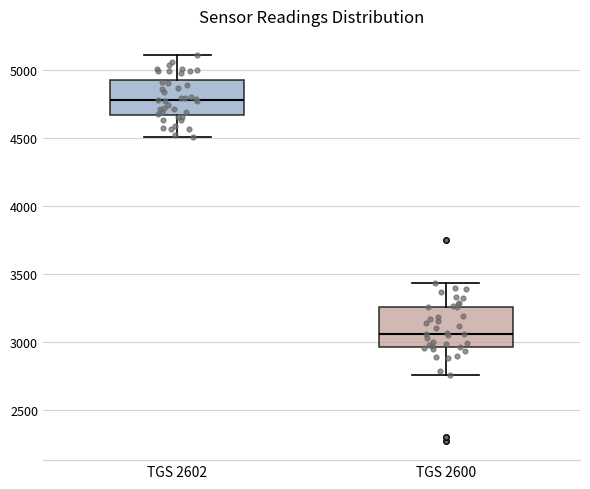

Where is the lower edge of the box for TGS 2600 on the y-axis? The values are not printed on the chart, so give them approximately, as read against the axis.

2950